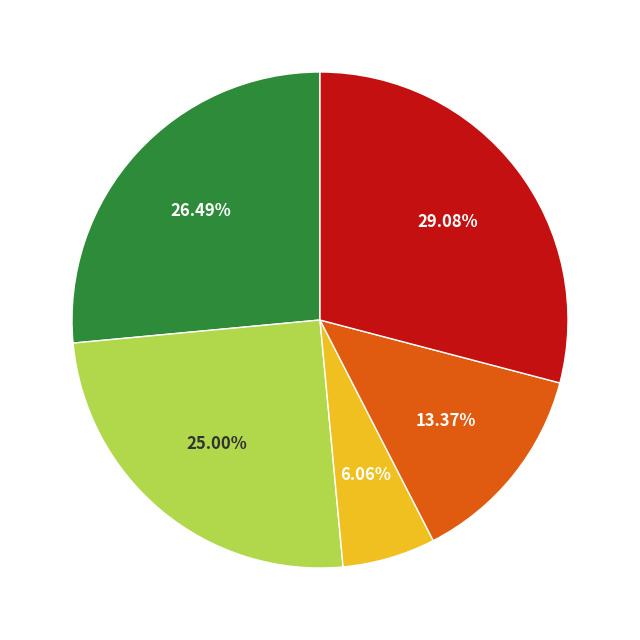

Is there a majority slice in this chart?

No